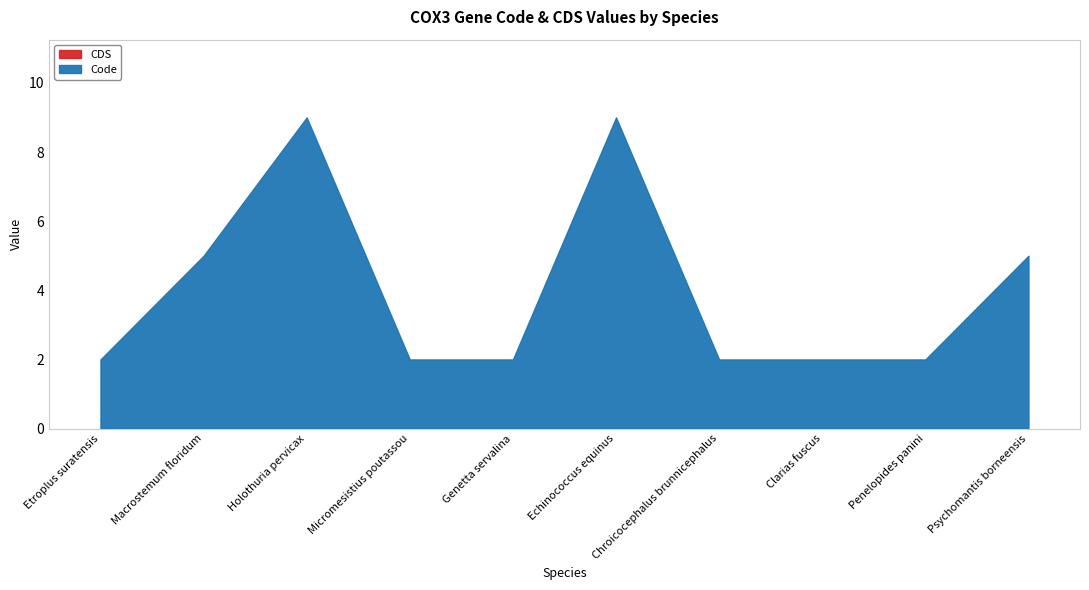

True or false: Code and CDS cross at least once.

False